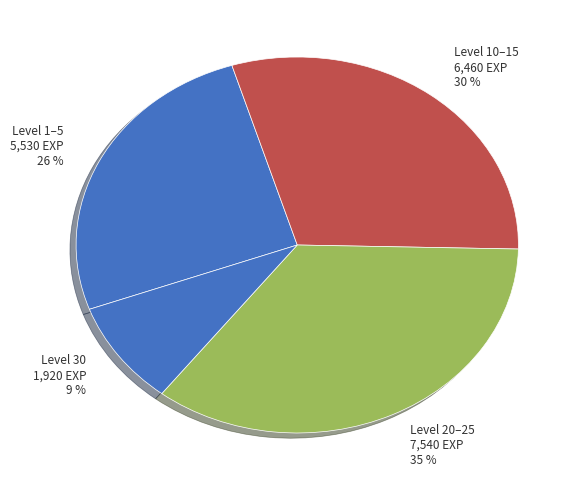

Combined, do Level 1–5 5,530 EXP 26 % and Level 30 1,920 EXP 9 % account for over 50%?

No